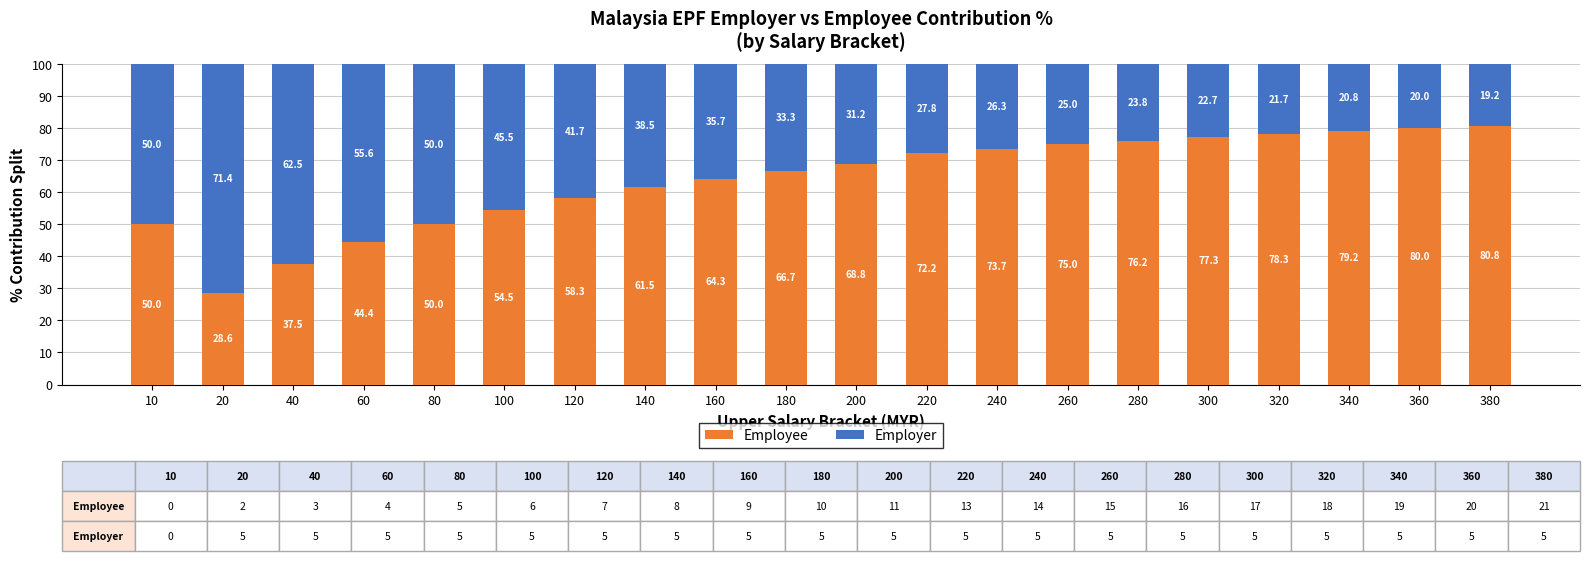

Which category has the lowest value in the Employee series?

20